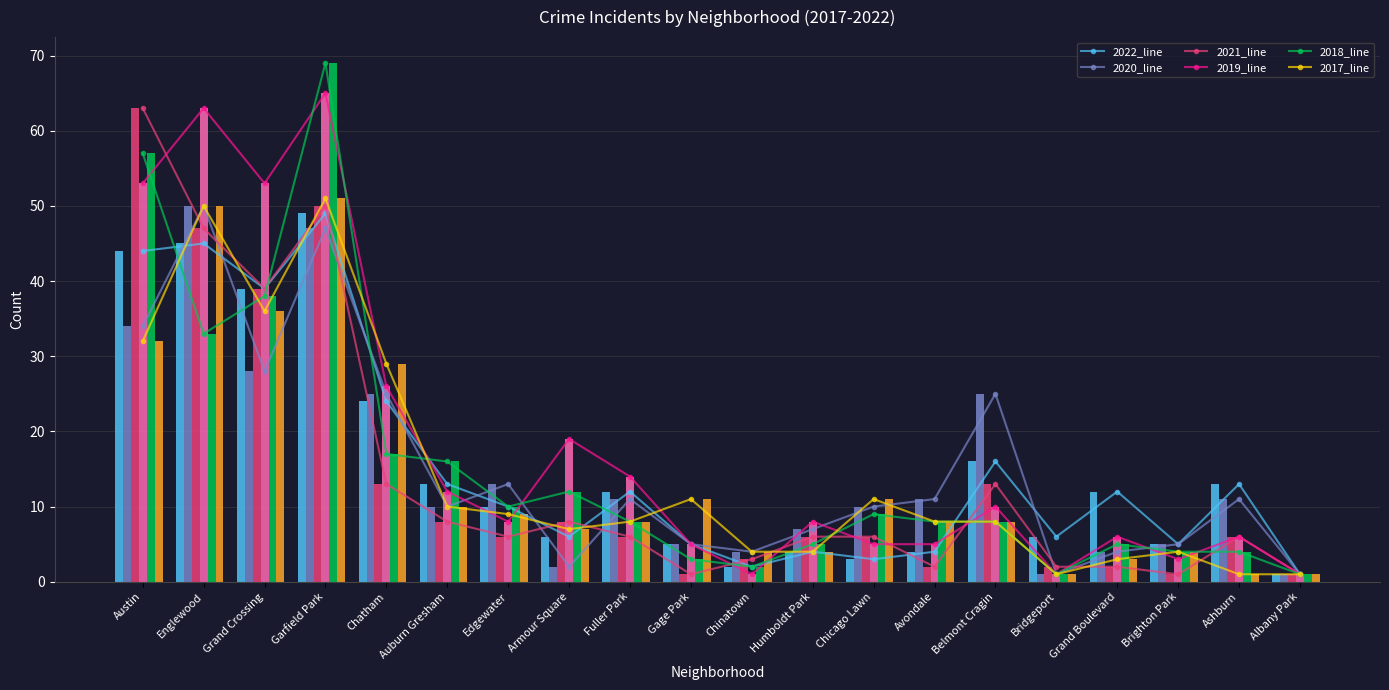

Where is 2018_line nearest to the value 35?

Englewood